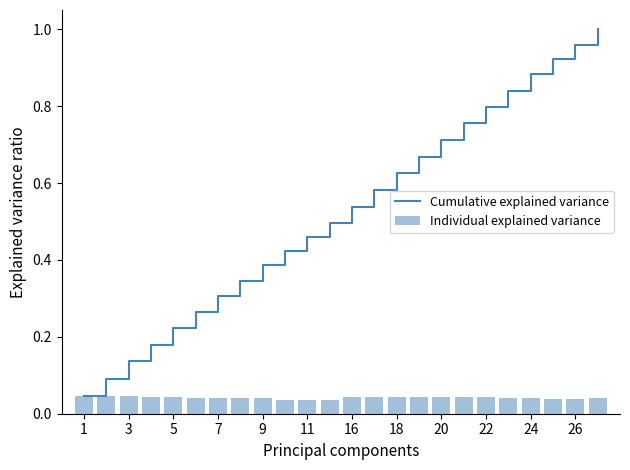

True or false: Cumulative explained variance has a value of 1.0 at 20.

False